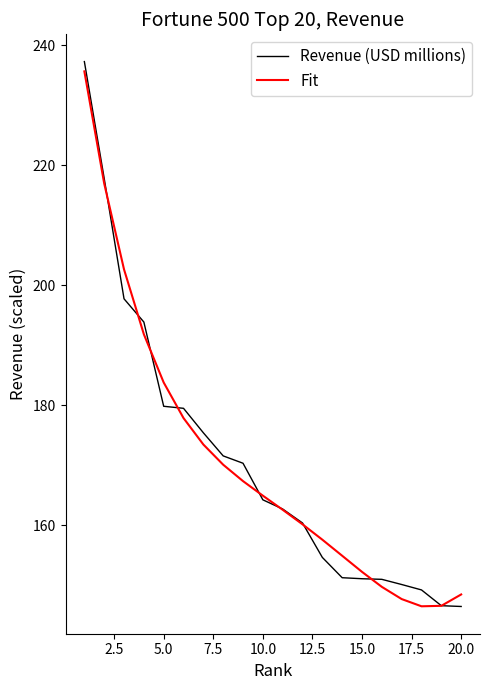

What is the smallest value displayed?

146.5